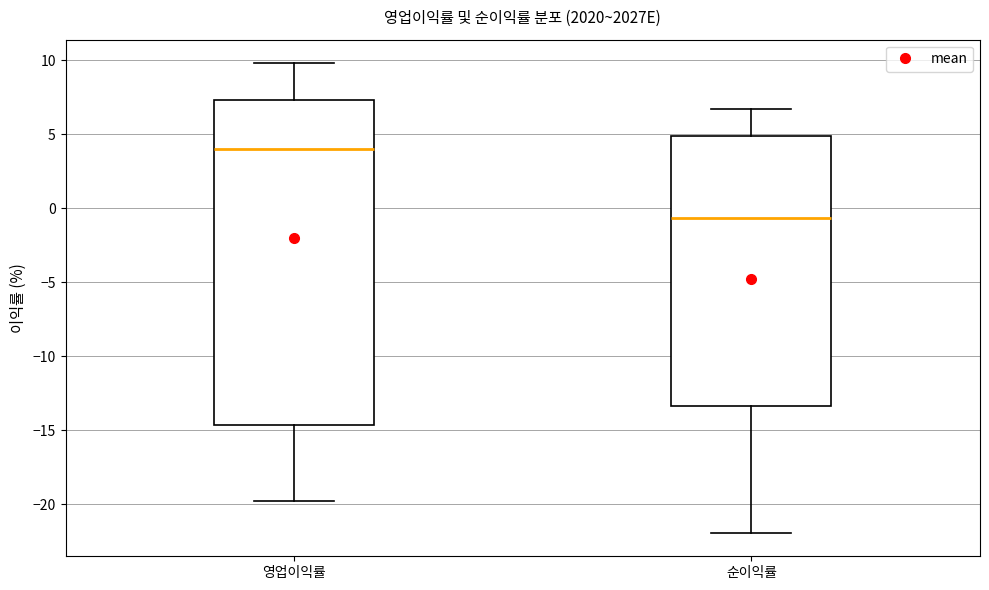

Comparing the boxes themselves (not the whiskers), which one is the tallest?

영업이익률